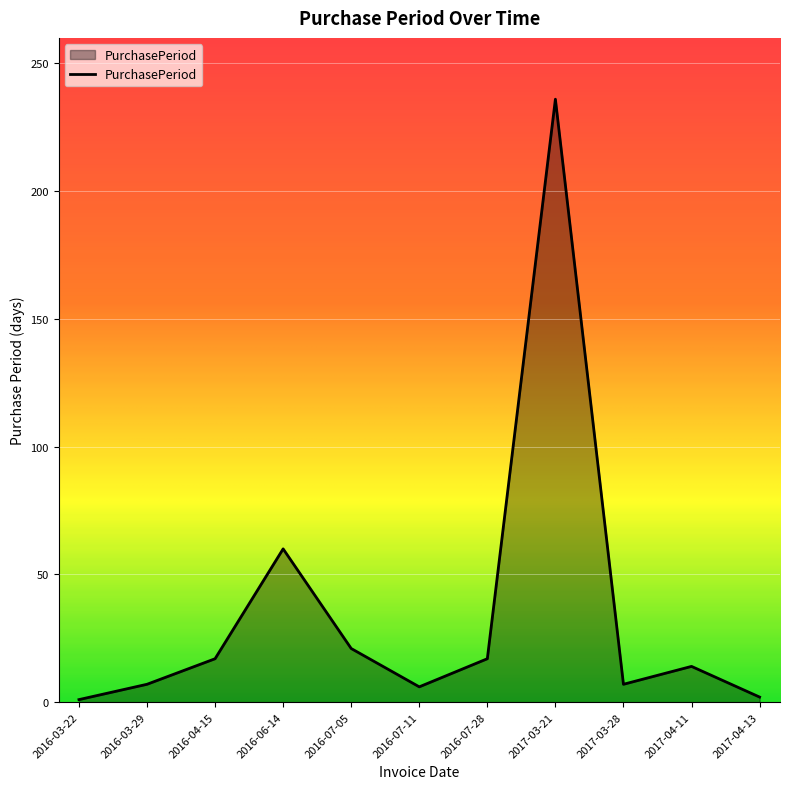

Which has a higher value, 2017-04-13 or 2017-03-21?

2017-03-21